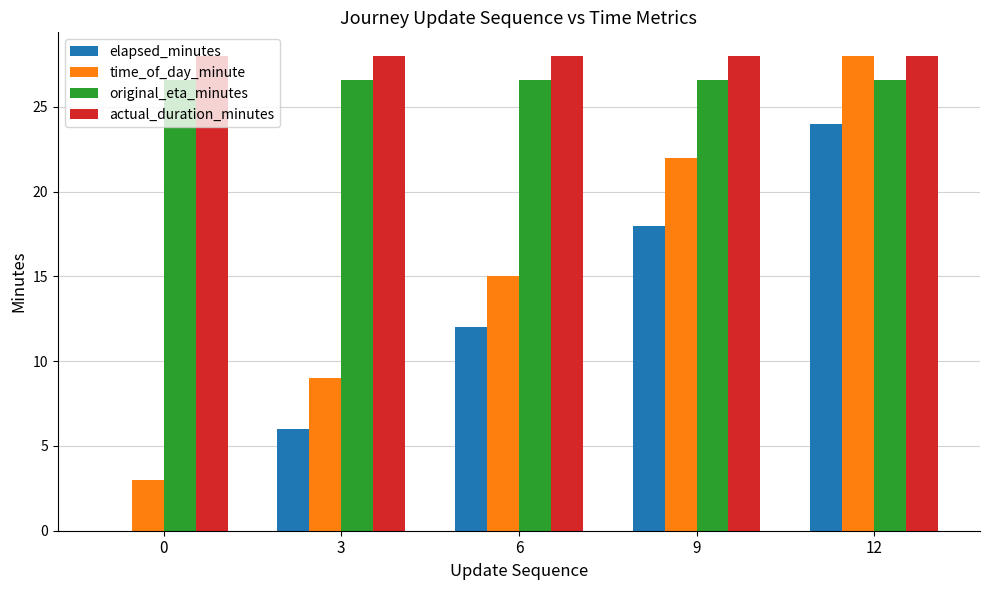

True or false: elapsed_minutes has a value of 0.0 at 0.

True